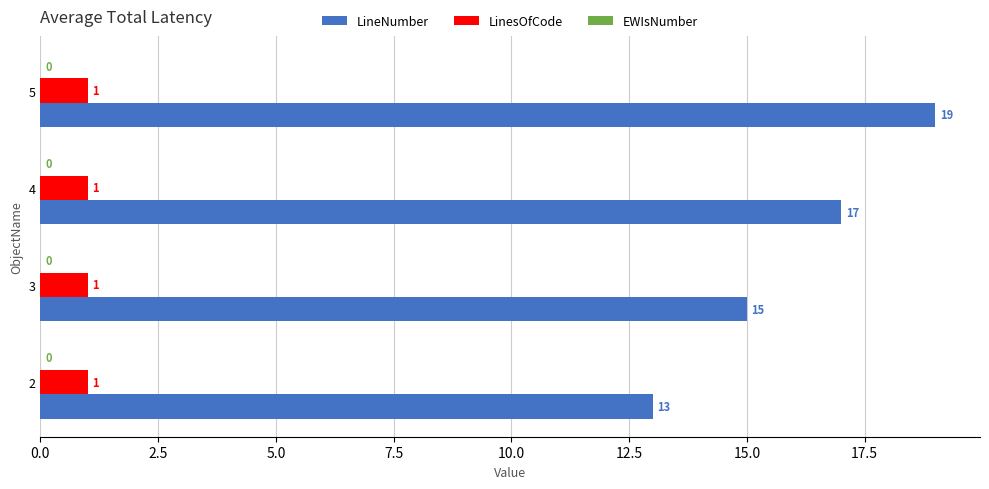

What is the sum of all LineNumber values?

64